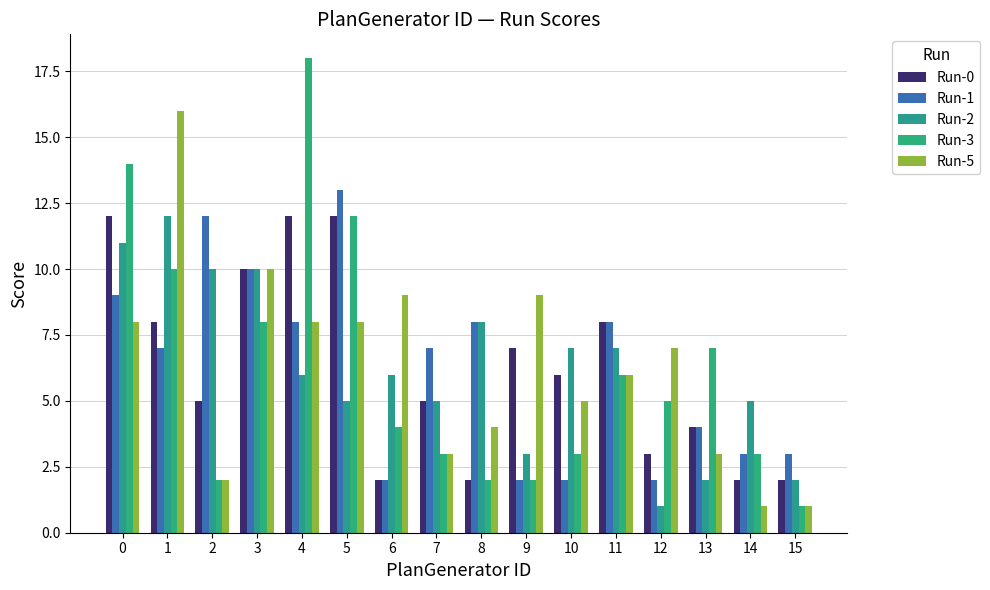

Reading left to right, transcribe all the data shown in this chart.

Run-0: 0=12	1=8	2=5	3=10	4=12	5=12	6=2	7=5	8=2	9=7	10=6	11=8	12=3	13=4	14=2	15=2
Run-1: 0=9	1=7	2=12	3=10	4=8	5=13	6=2	7=7	8=8	9=2	10=2	11=8	12=2	13=4	14=3	15=3
Run-2: 0=11	1=12	2=10	3=10	4=6	5=5	6=6	7=5	8=8	9=3	10=7	11=7	12=1	13=2	14=5	15=2
Run-3: 0=14	1=10	2=2	3=8	4=18	5=12	6=4	7=3	8=2	9=2	10=3	11=6	12=5	13=7	14=3	15=1
Run-5: 0=8	1=16	2=2	3=10	4=8	5=8	6=9	7=3	8=4	9=9	10=5	11=6	12=7	13=3	14=1	15=1